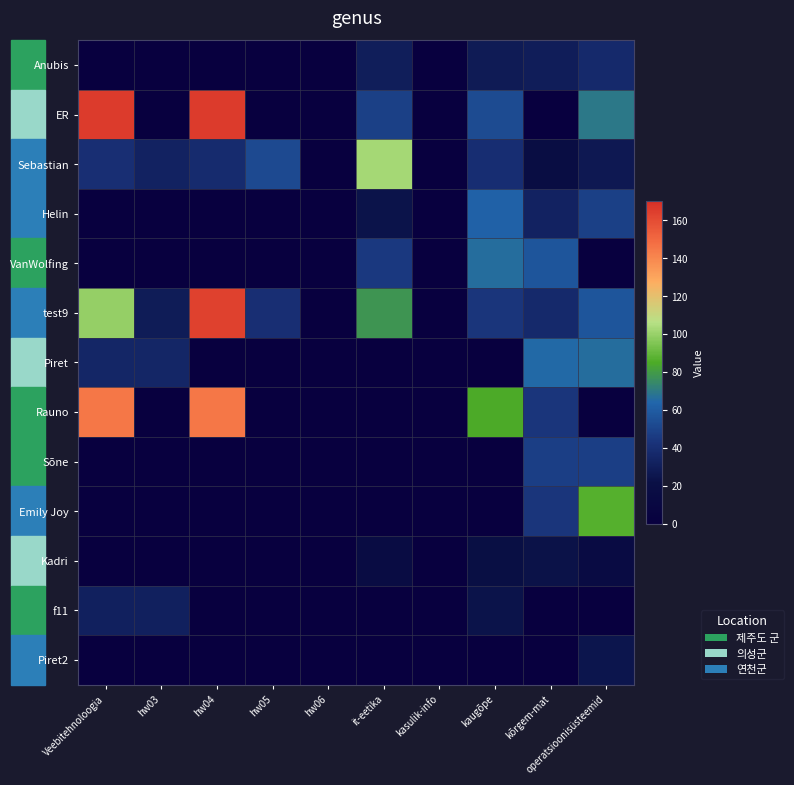

At how many categories does at least one series exceed 110?

2